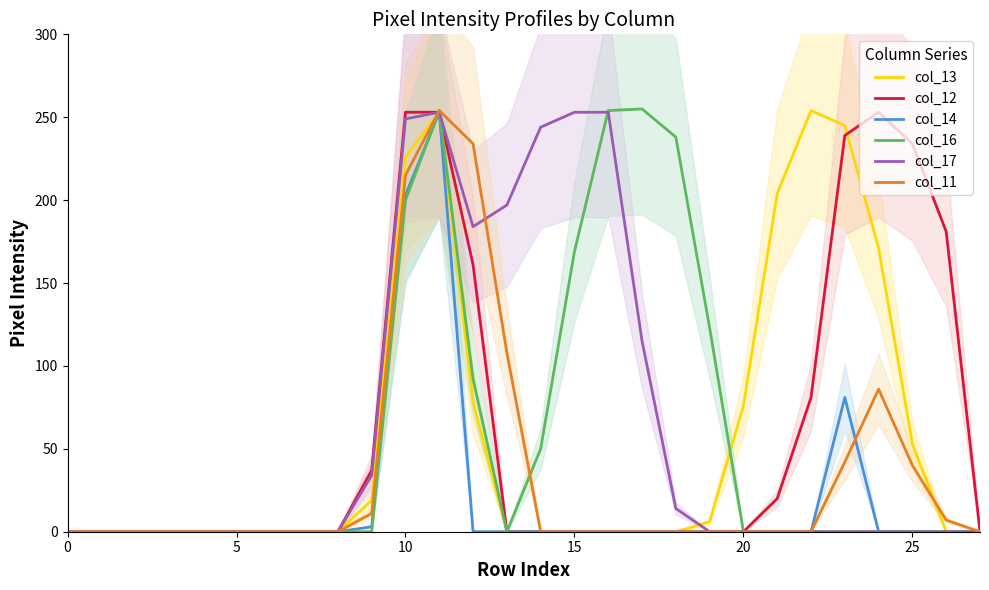

What is the difference between the maximum and second lowest values in the col_11 series?

254